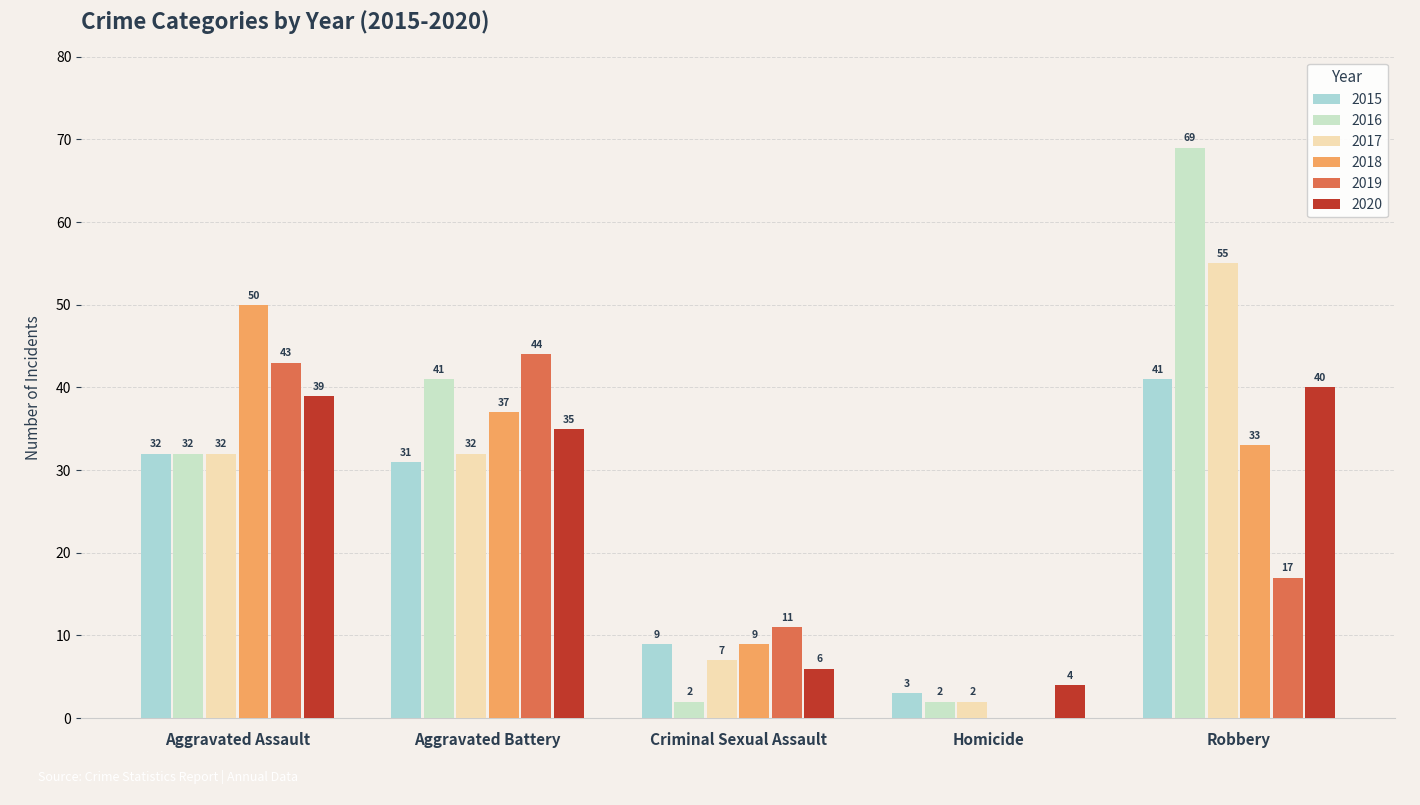

True or false: 2016 has a value of 3 at Criminal Sexual Assault.

False